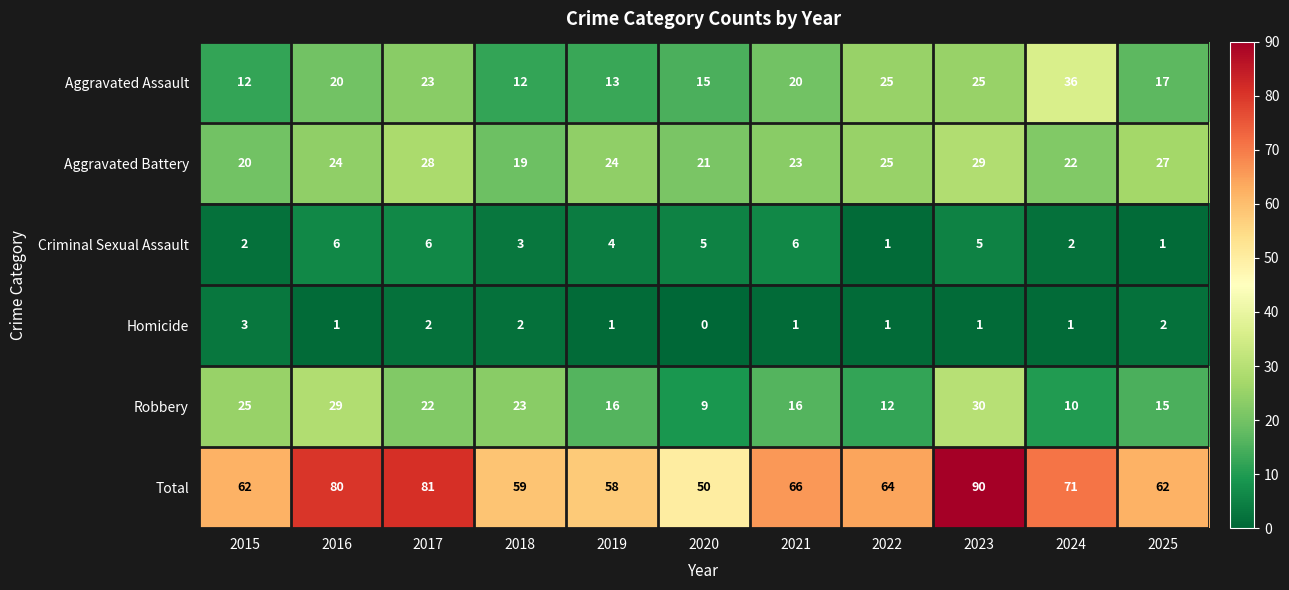

Which series changed the most between 2016 and 2018?

Total